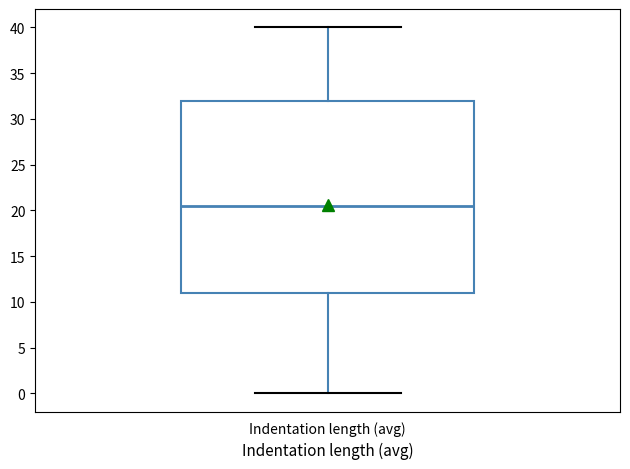

Where does the upper whisker of the box for Indentation length (avg) end on the y-axis? The values are not printed on the chart, so give them approximately, as read against the axis.

40.0